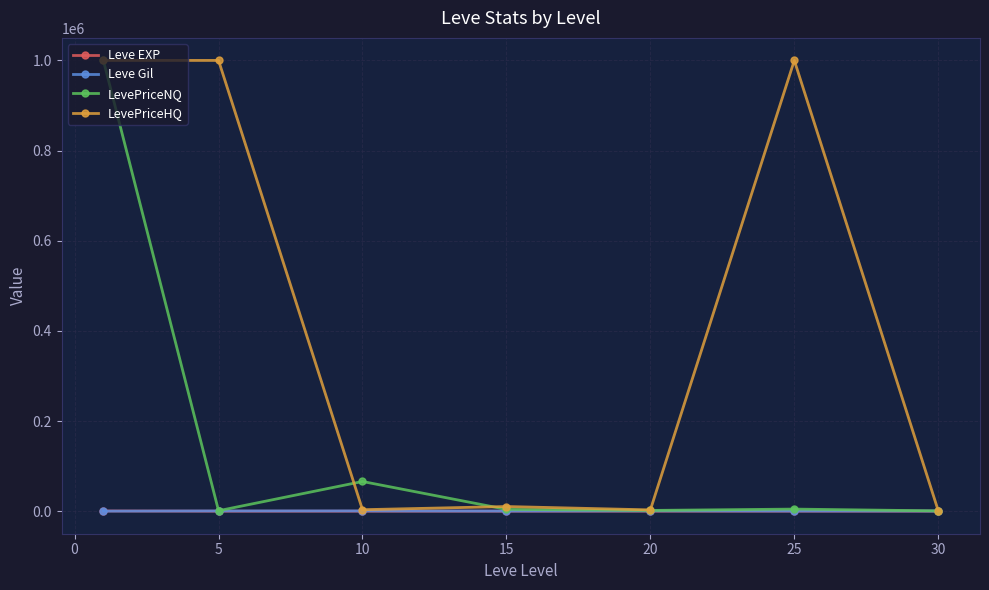

True or false: Leve Gil has more than 0 interior local peaks.

True